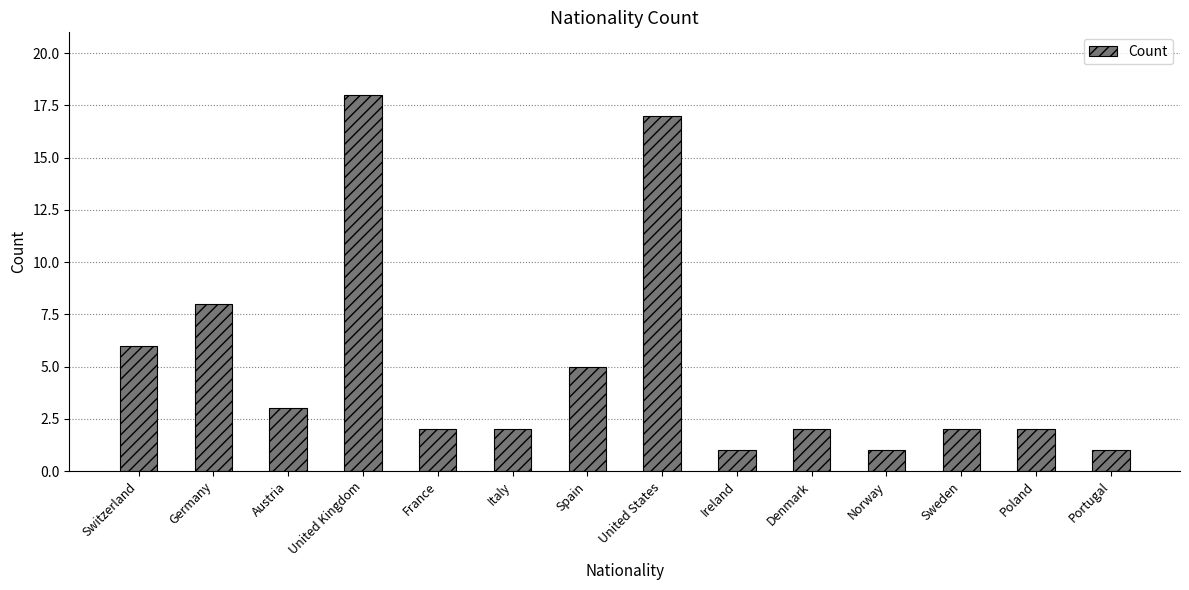

How many series are shown in this chart?

1